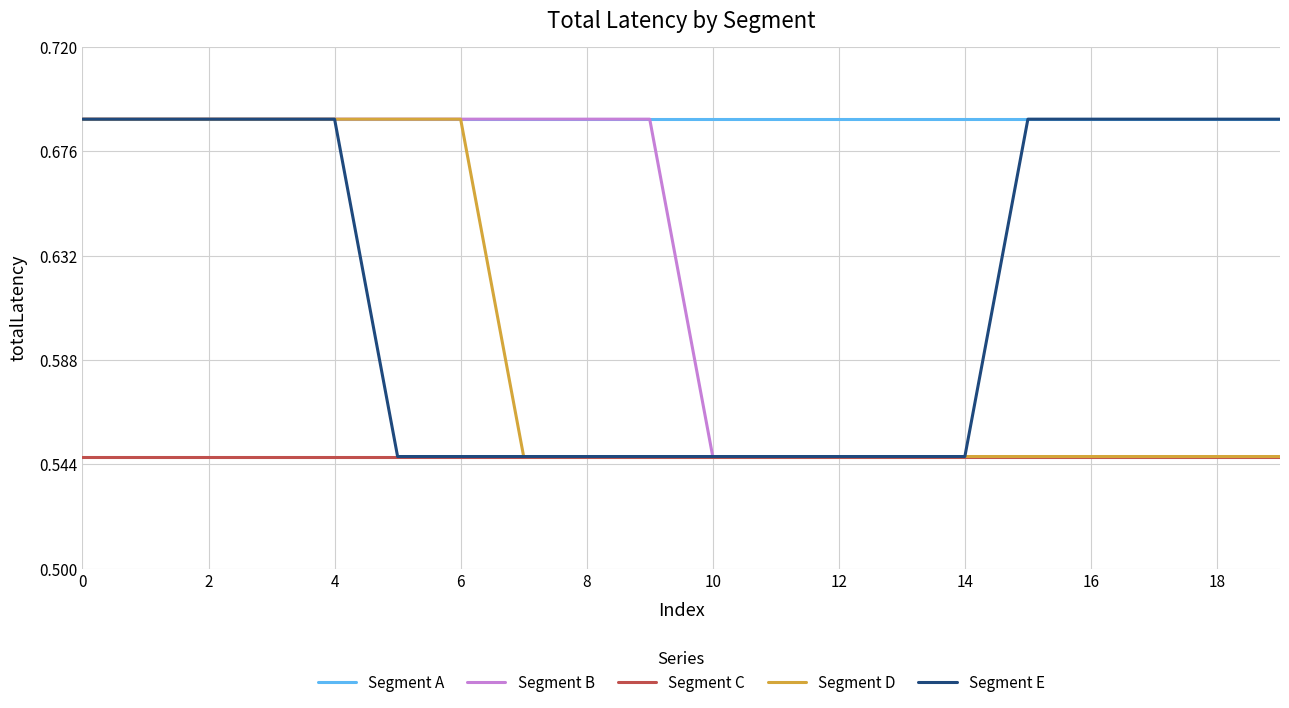

Is this an area chart (filled region under the line)?

No